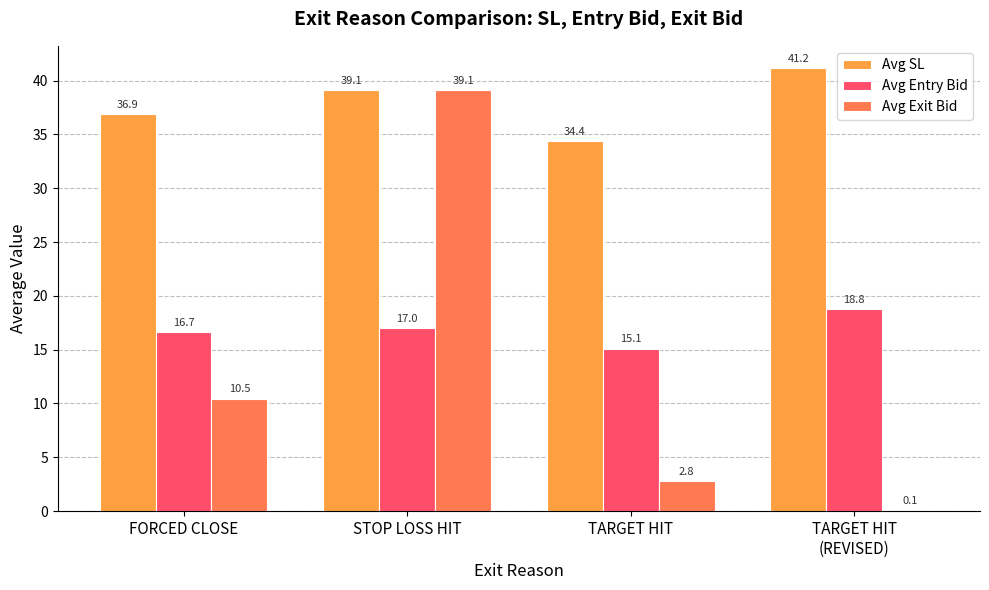

The Avg Exit Bid series shows 39.1 at STOP LOSS HIT. True or false?

True